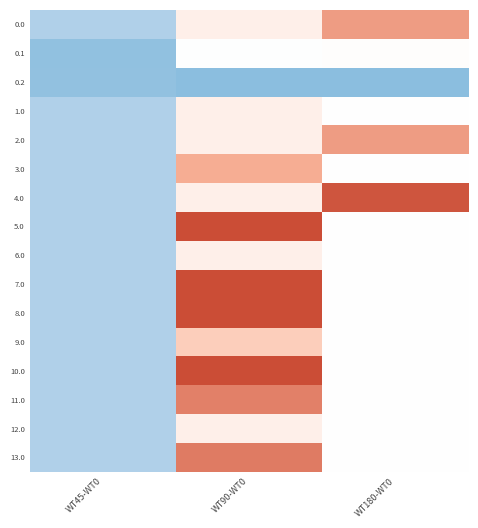

At which category is the sum across all series the highest?

WT90-WT0